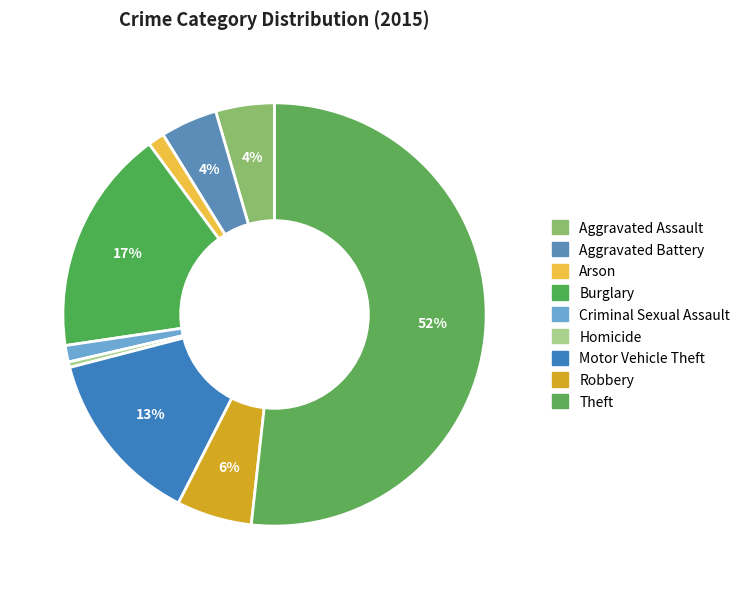

How many slices are in this pie chart?

9